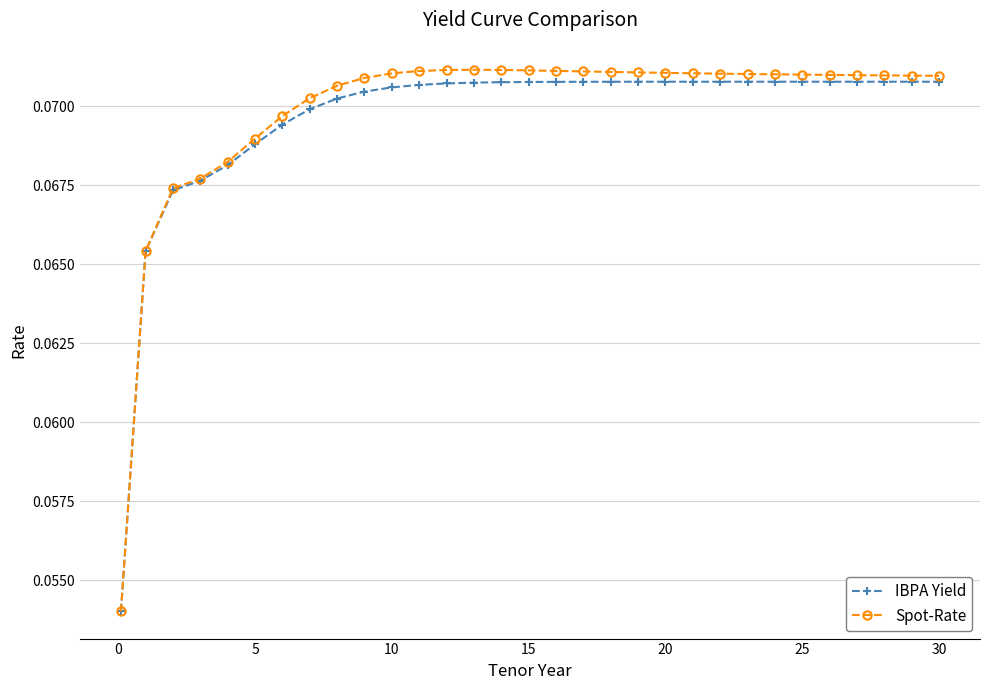

At how many categories does at least one series exceed 0?

31